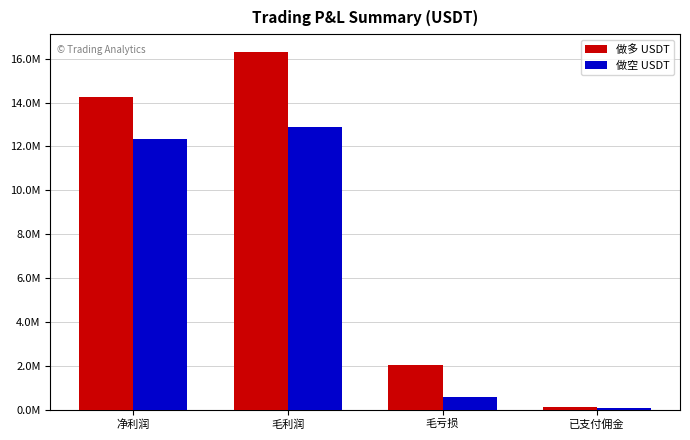

What position from the left is 毛利润?

2